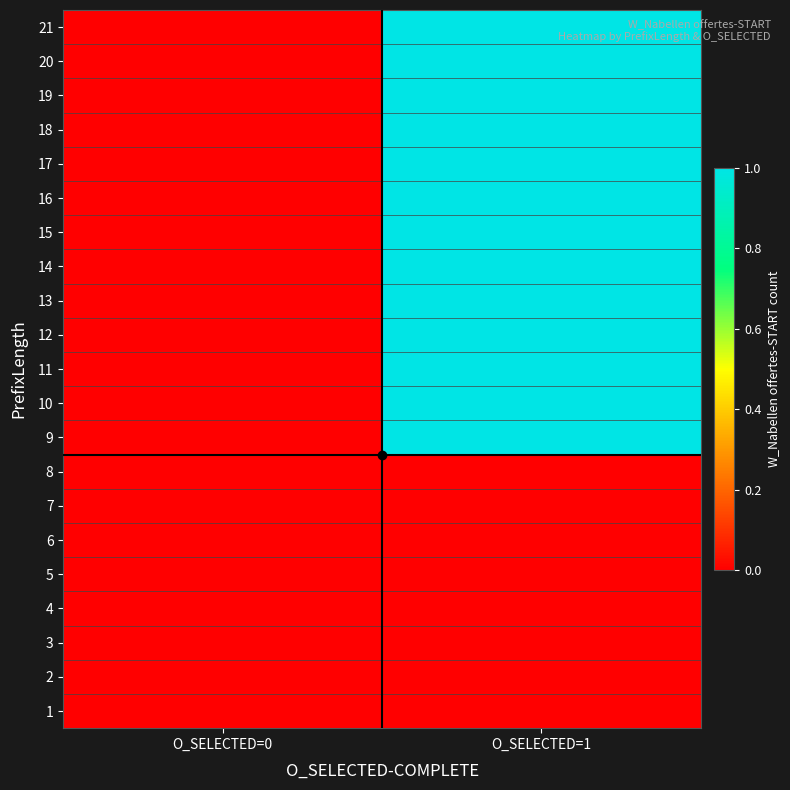

Reading left to right, extract all data points from this chart.

1: O_SELECTED=0=0	O_SELECTED=1=0
2: O_SELECTED=0=0	O_SELECTED=1=0
3: O_SELECTED=0=0	O_SELECTED=1=0
4: O_SELECTED=0=0	O_SELECTED=1=0
5: O_SELECTED=0=0	O_SELECTED=1=0
6: O_SELECTED=0=0	O_SELECTED=1=0
7: O_SELECTED=0=0	O_SELECTED=1=0
8: O_SELECTED=0=0	O_SELECTED=1=0
9: O_SELECTED=0=0	O_SELECTED=1=1
10: O_SELECTED=0=0	O_SELECTED=1=1
11: O_SELECTED=0=0	O_SELECTED=1=1
12: O_SELECTED=0=0	O_SELECTED=1=1
13: O_SELECTED=0=0	O_SELECTED=1=1
14: O_SELECTED=0=0	O_SELECTED=1=1
15: O_SELECTED=0=0	O_SELECTED=1=1
16: O_SELECTED=0=0	O_SELECTED=1=1
17: O_SELECTED=0=0	O_SELECTED=1=1
18: O_SELECTED=0=0	O_SELECTED=1=1
19: O_SELECTED=0=0	O_SELECTED=1=1
20: O_SELECTED=0=0	O_SELECTED=1=1
21: O_SELECTED=0=0	O_SELECTED=1=1